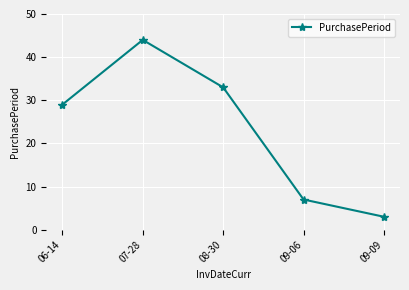

What is the approximate value at 08-30?

33